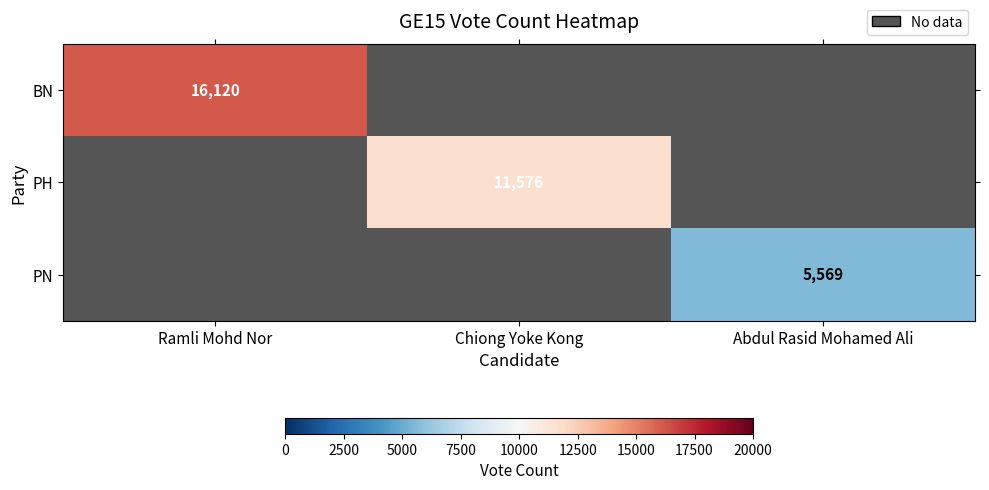

Is it true that PN equals 8877 at Abdul Rasid Mohamed Ali?

False